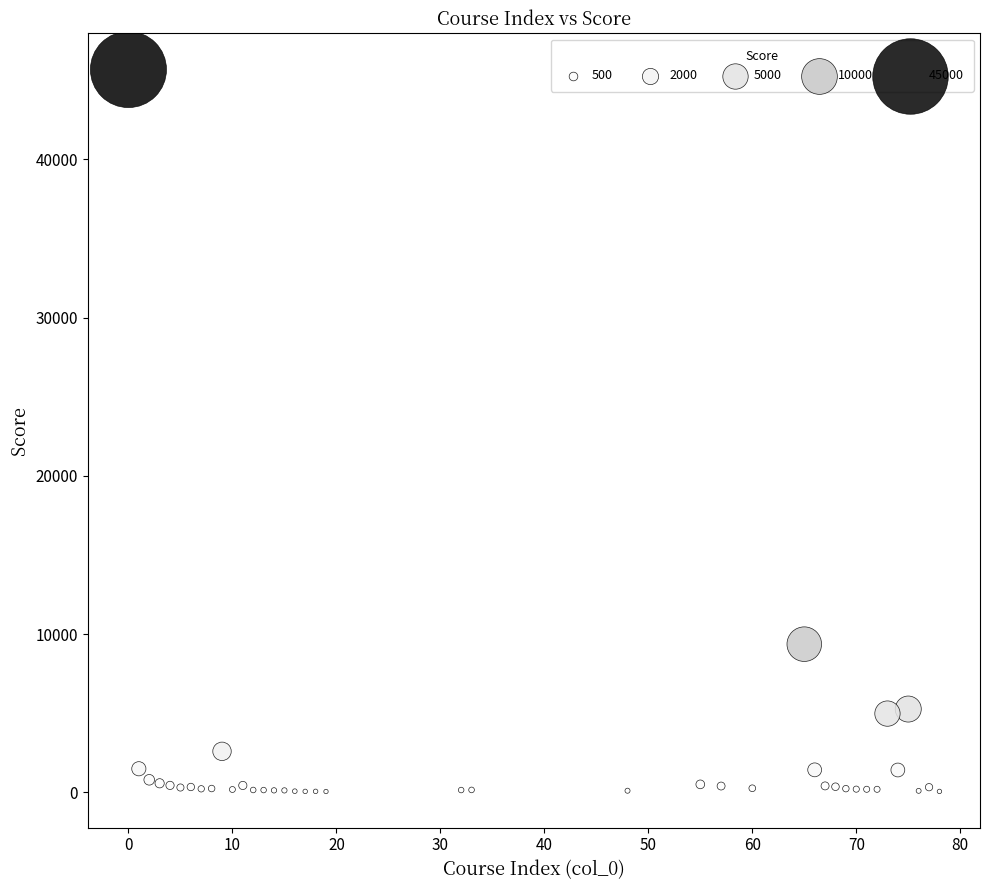

What Y value in the scatter plot is closest to 22868?

9369